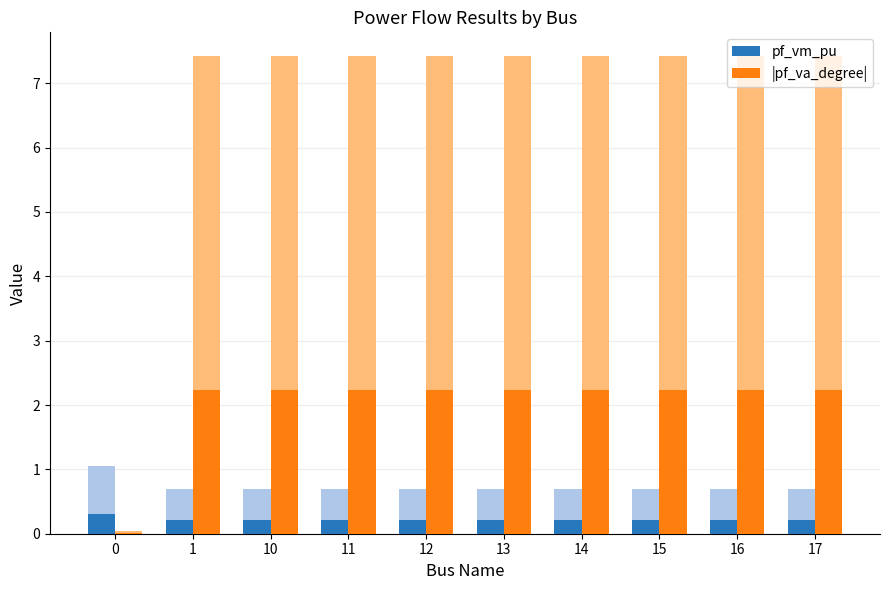

At how many categories does at least one series exceed 0?

10